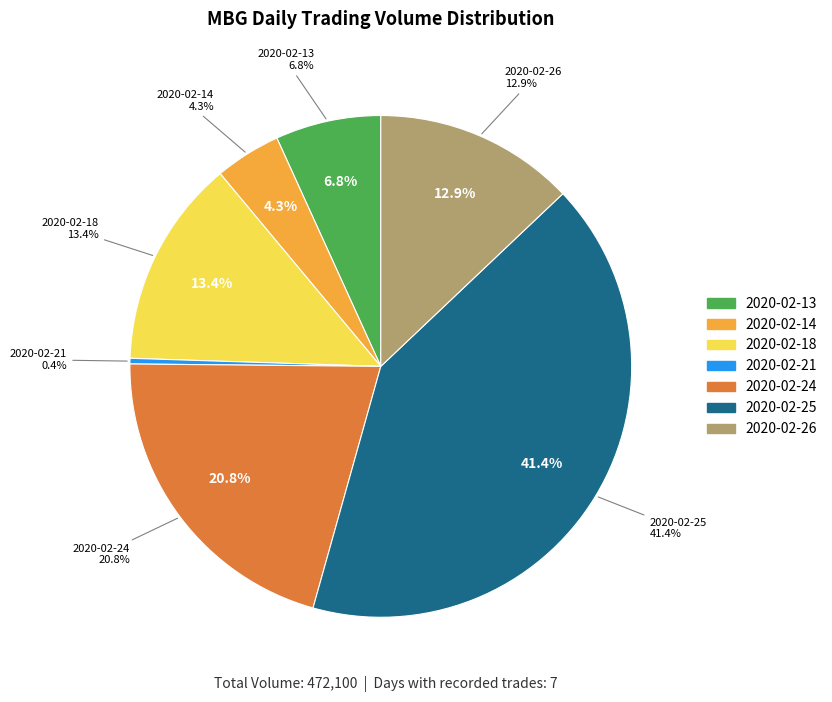

True or false: 2020-02-14 accounts for 14% of the total.

False